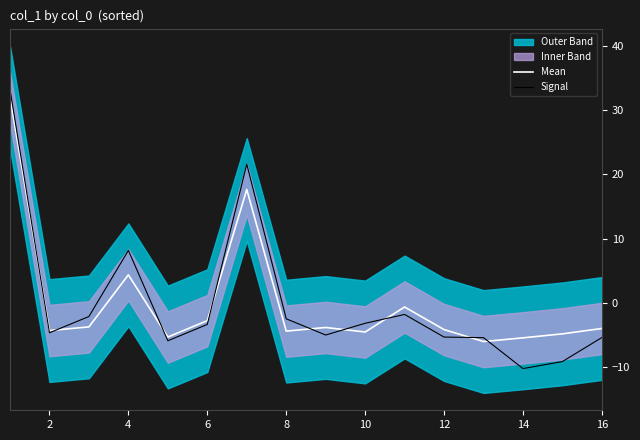

At how many categories does at least one series exceed 15?

2